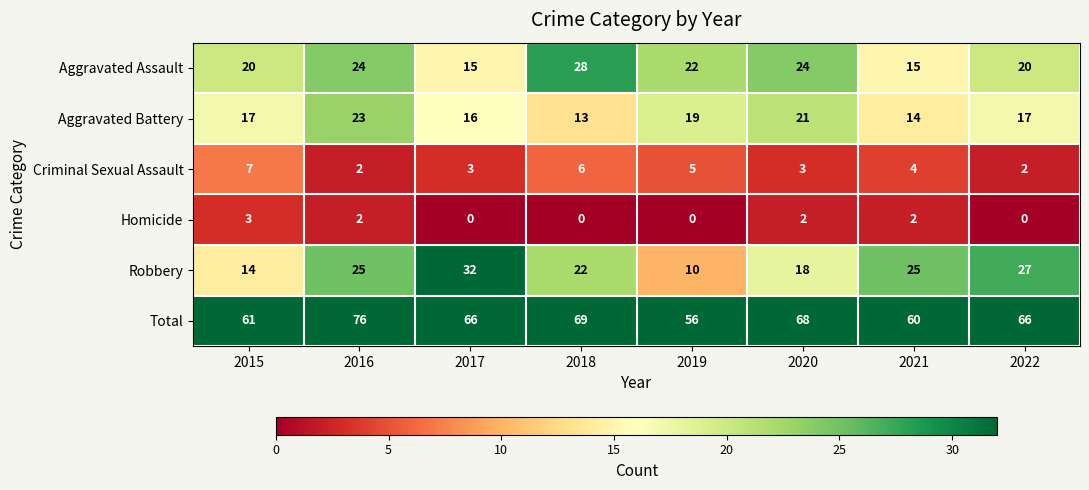

Which series has the largest total across all categories?

Total